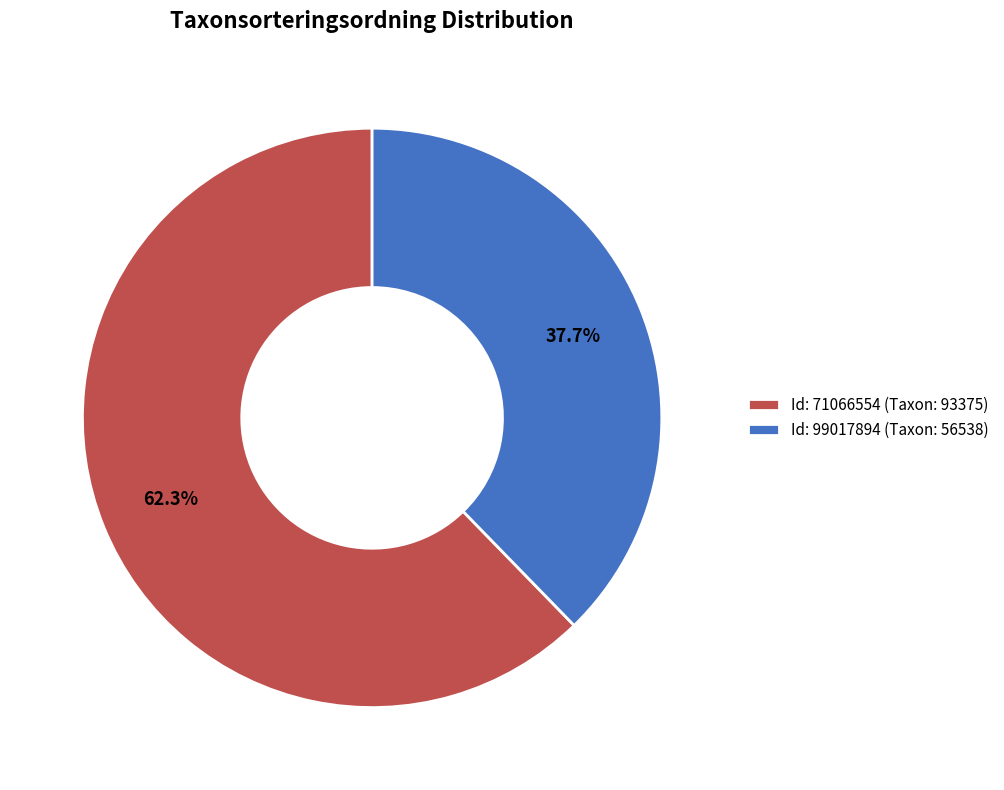

What is the total percentage of Id: 71066554 (Taxon: 93375) and Id: 99017894 (Taxon: 56538)?

100.0%